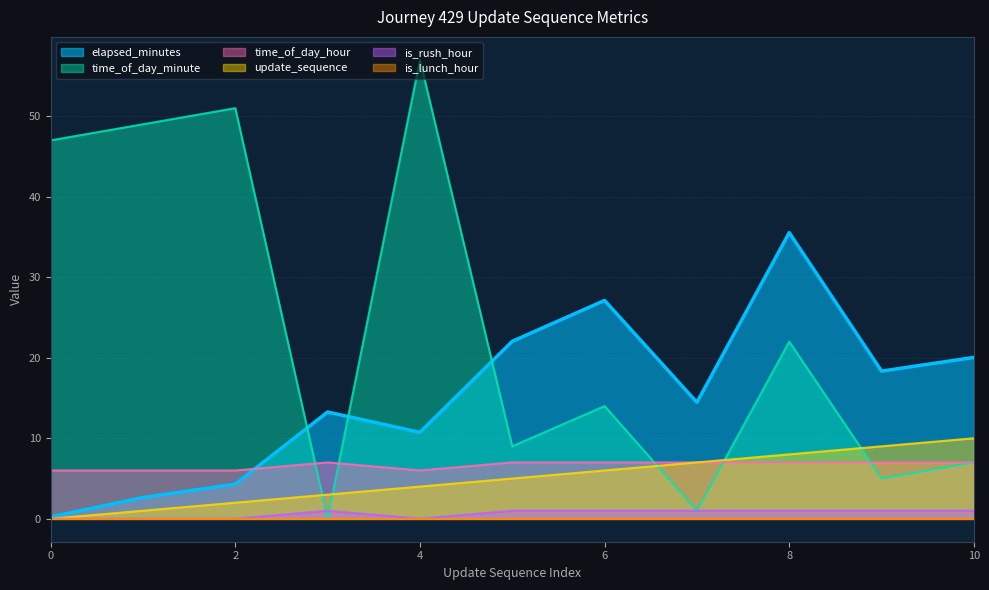

True or false: update_sequence has more than 1 interior local peaks.

False